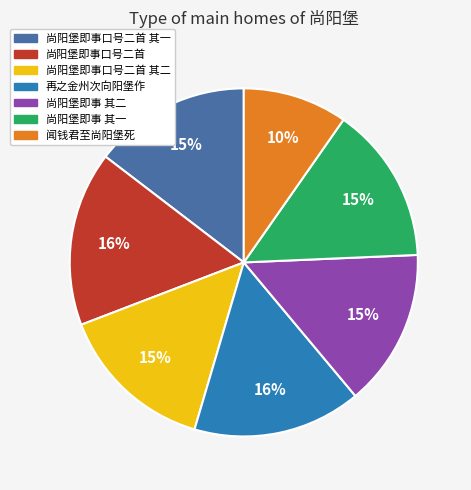

To the nearest percent, what is the average slice percentage?

14%